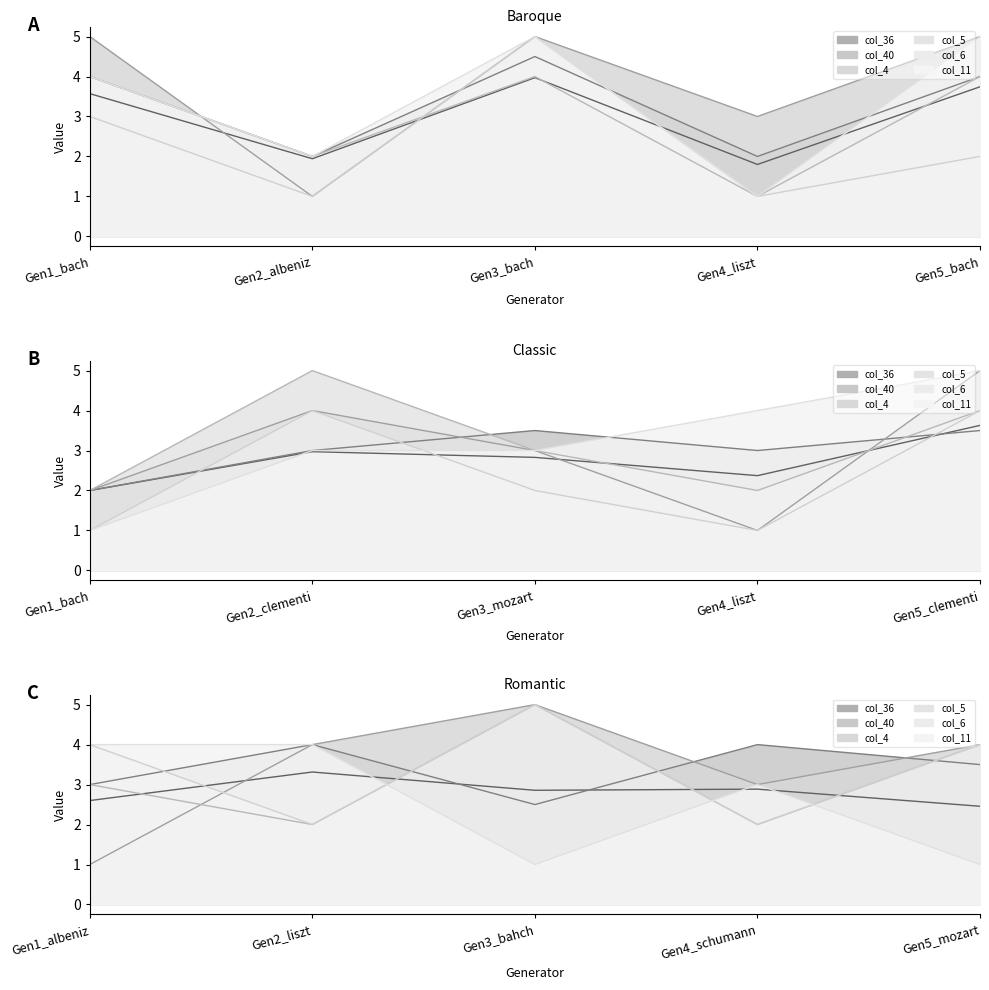

How many intersections are there between col_5 and col_4?

5